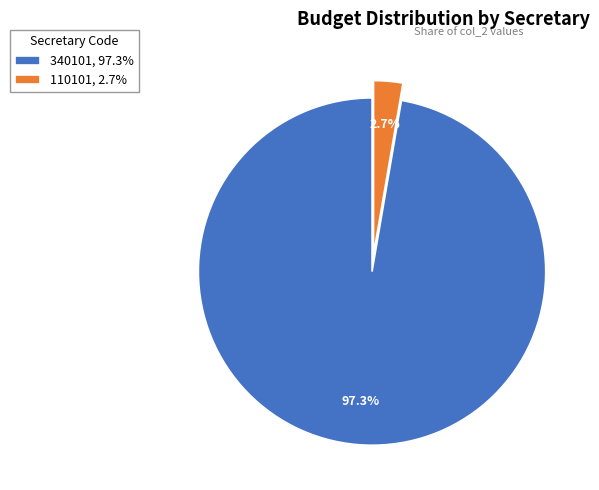

The 110101 slice represents 3% of the pie. True or false?

True